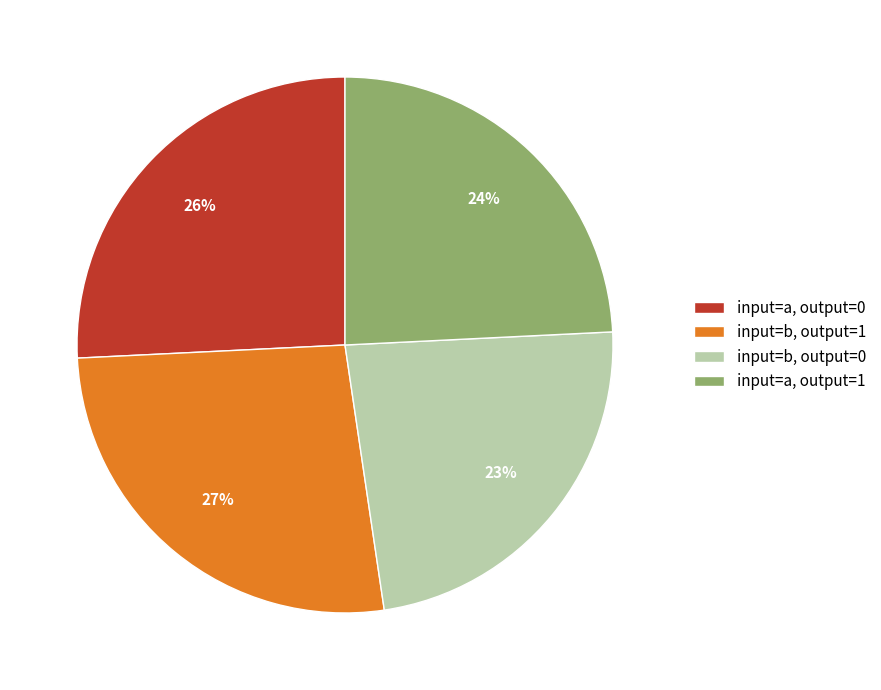

Which has a higher value, input=b, output=1 or input=a, output=0?

input=b, output=1